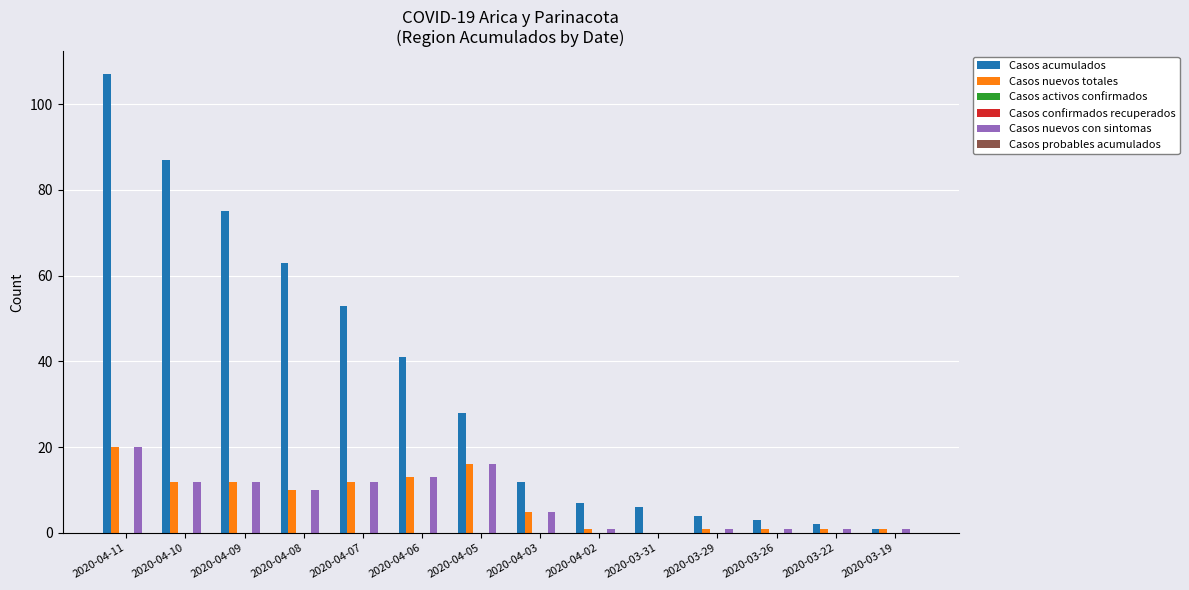

At how many categories does at least one series exceed 60?

4